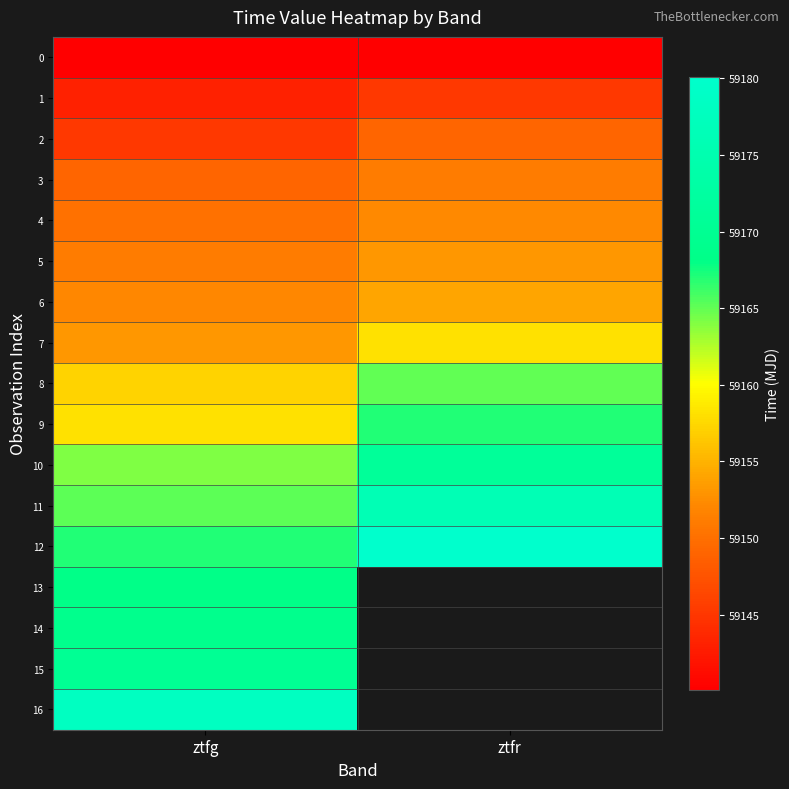

Which series changed the most between ztfg and ztfr?

12